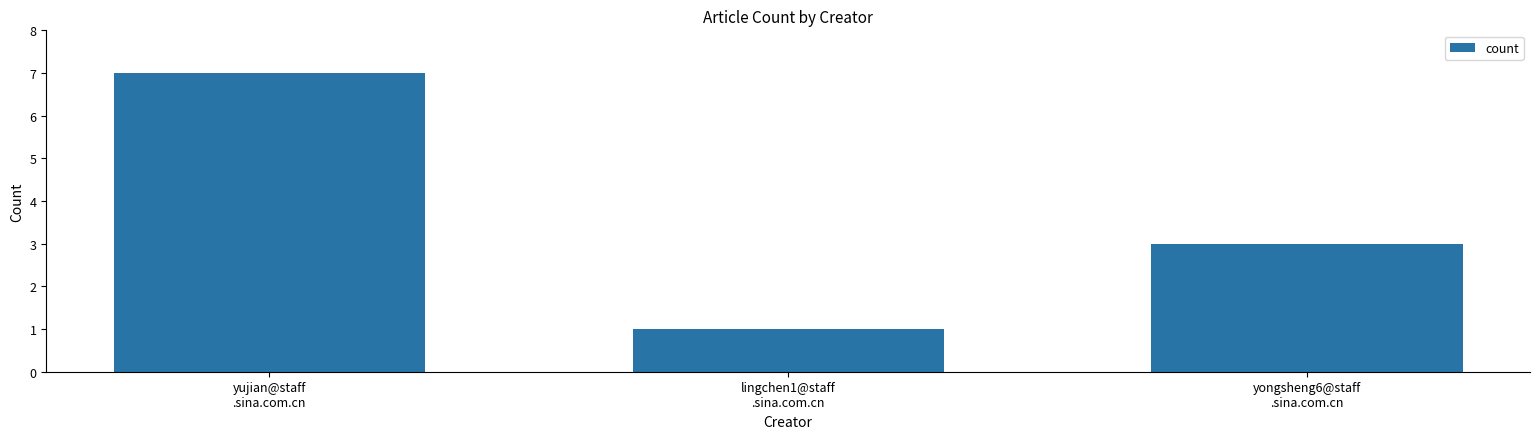

How many bars are there in total?

3